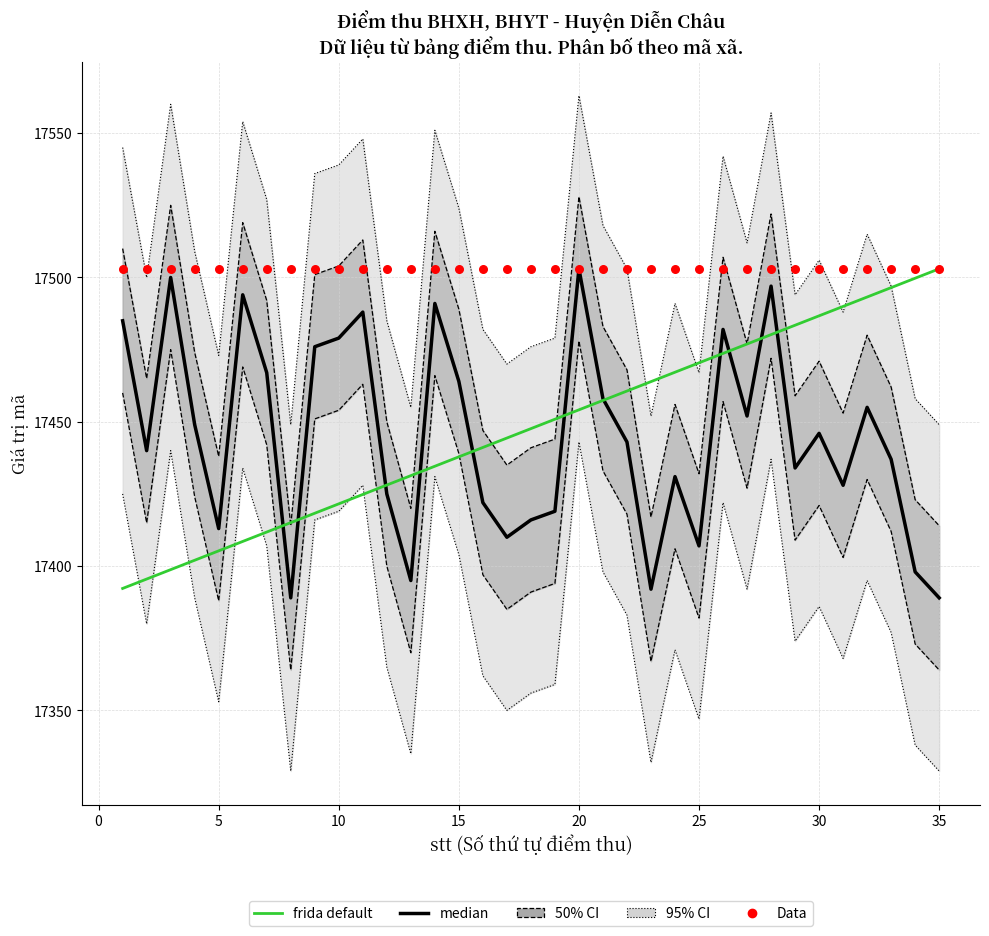

What is the total value across all series at 25?

52381.8